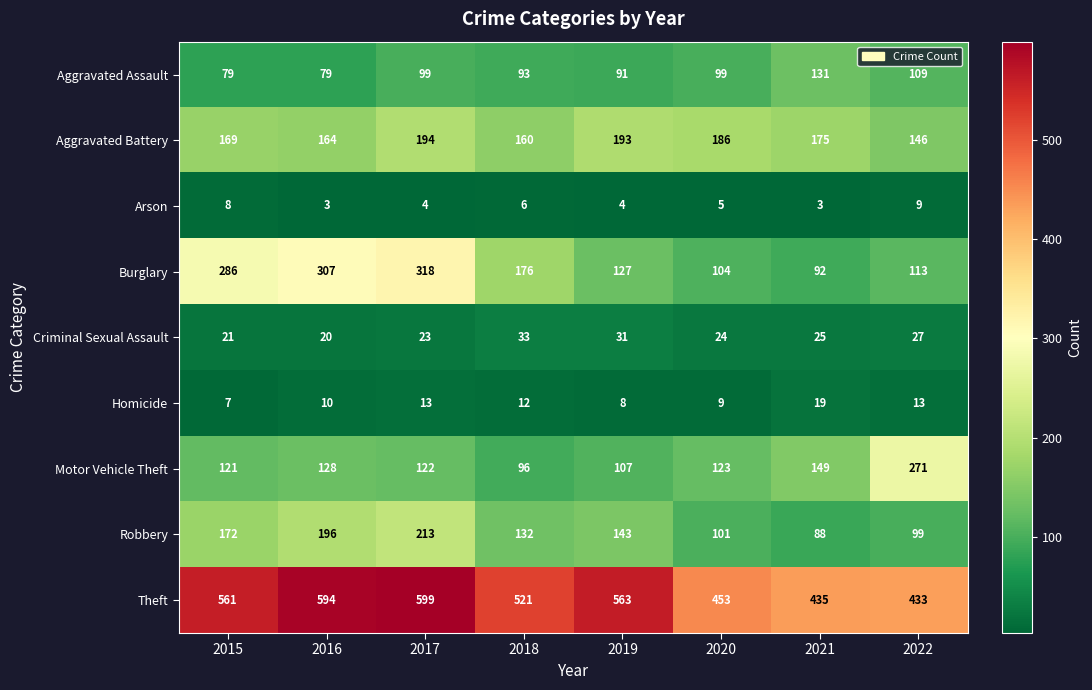

At how many categories does at least one series exceed 99?

8